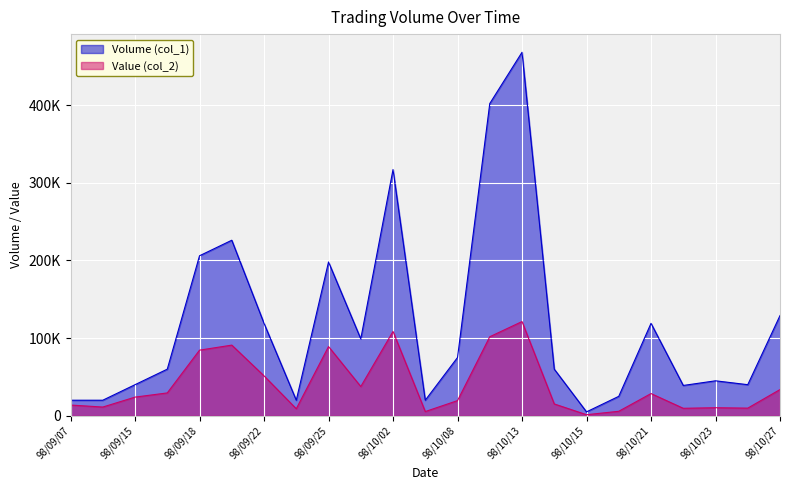

How many lines are shown in the chart?

2